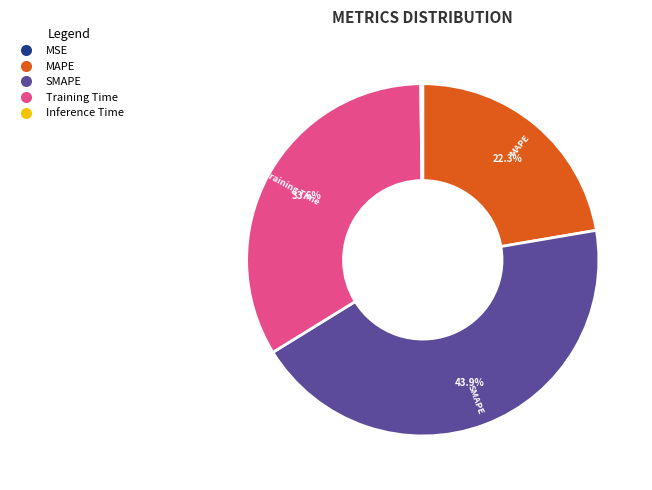

Which category has the biggest portion of the pie?

SMAPE